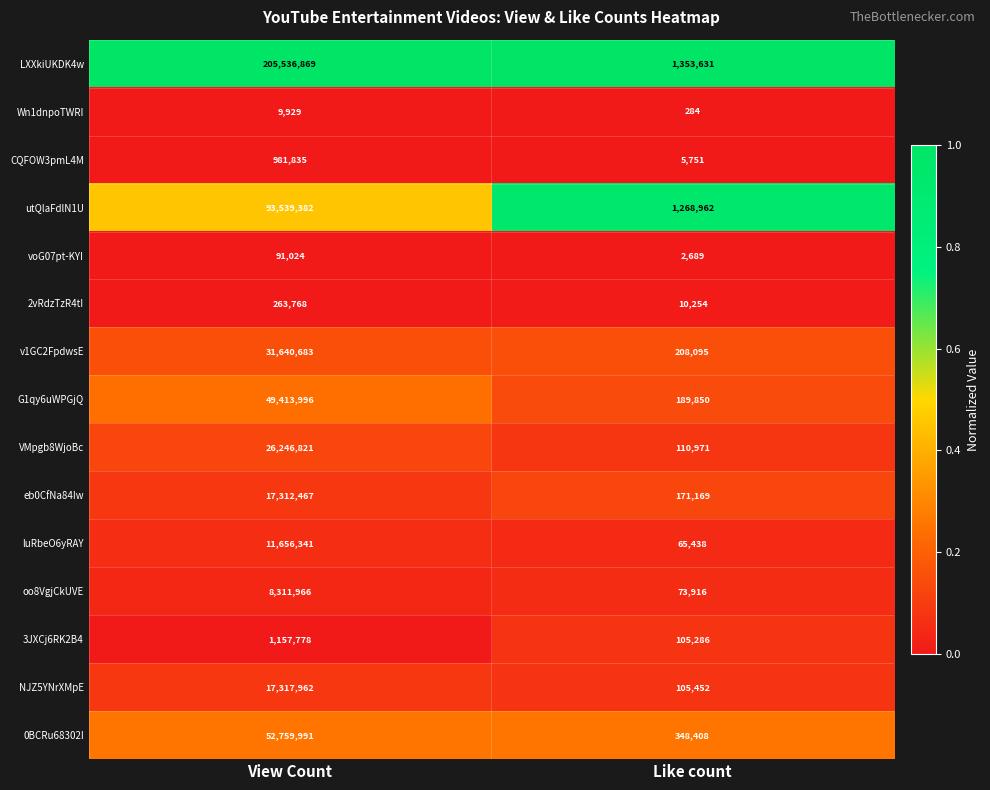

At which category is the sum across all series the highest?

View Count